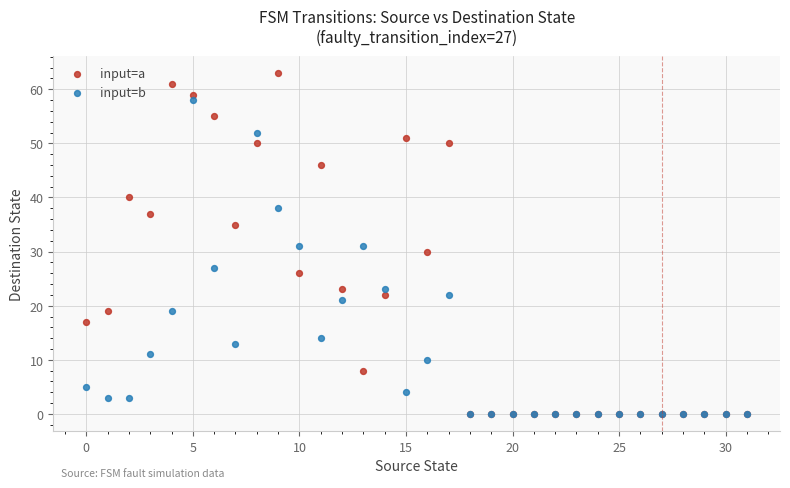

In the input=b series, what Y value is closest to 29?

27